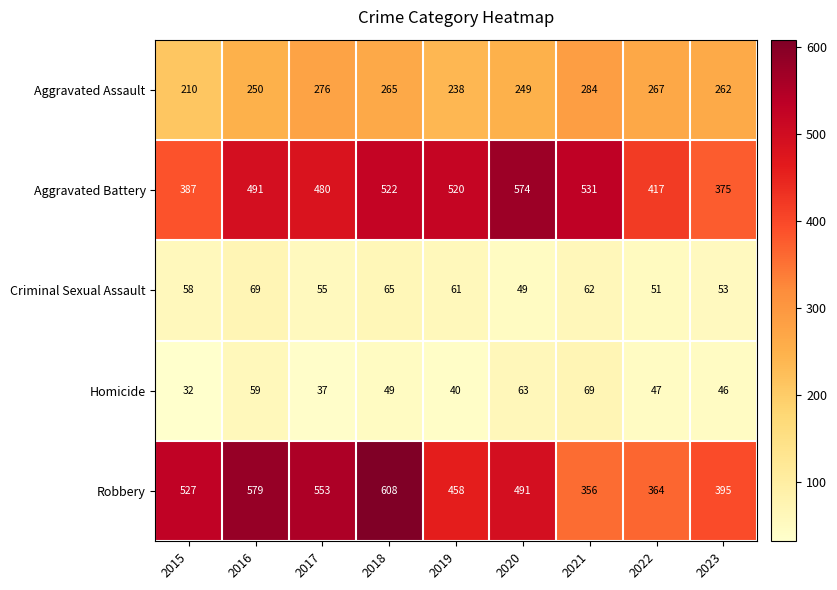

What is the difference between the Robbery values at 2016 and 2022?

215